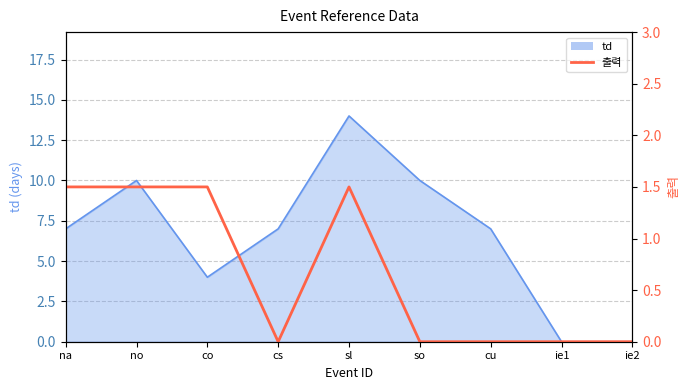

What is the label of the 4th point from the left?

cs